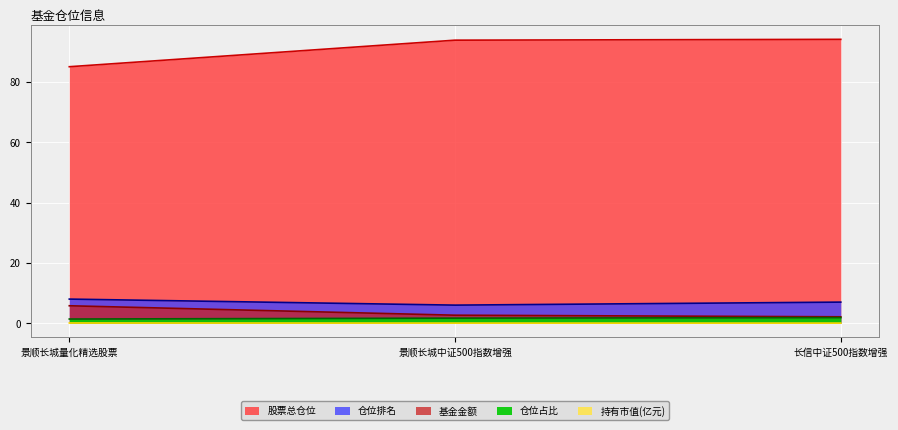

Rank the series by their maximum value, from lowest to highest.

持有市值(亿元), 仓位占比, 基金金额, 仓位排名, 股票总仓位